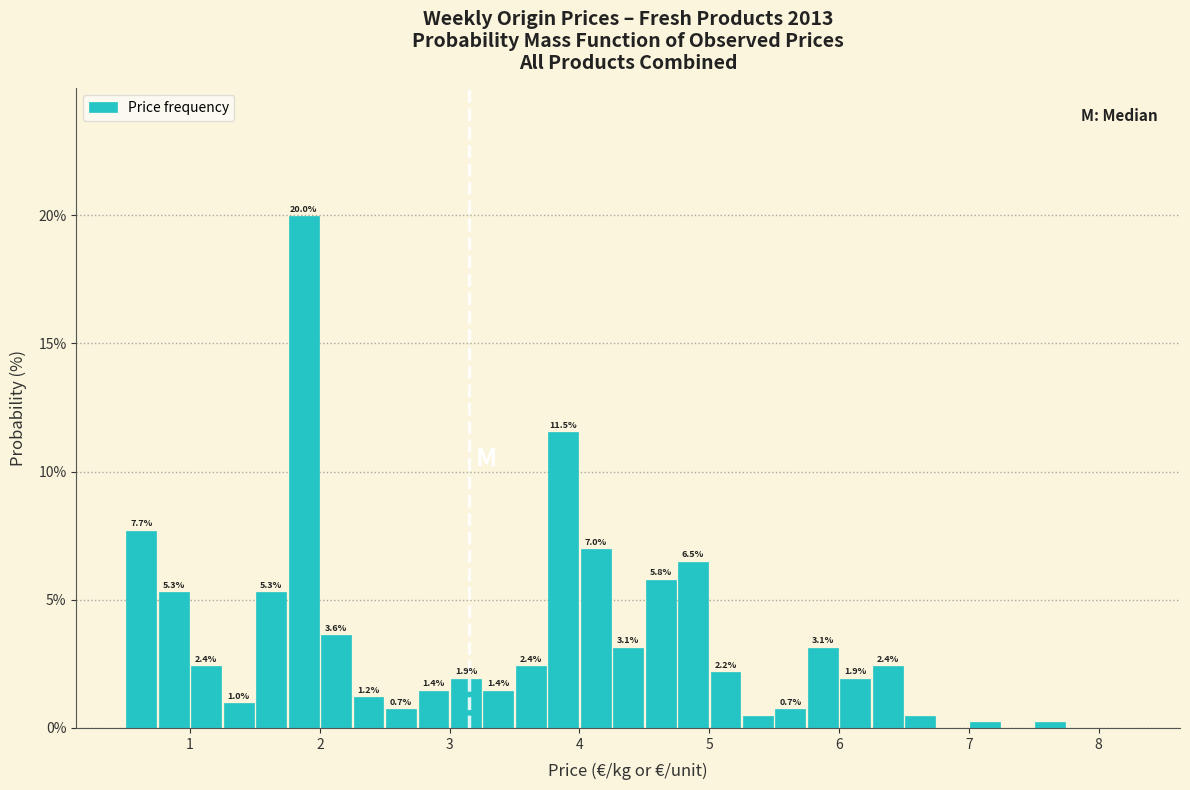

Around what value on the x-axis is the tallest bar? Give the approximate position of its centre, as read against the axis.

1.9